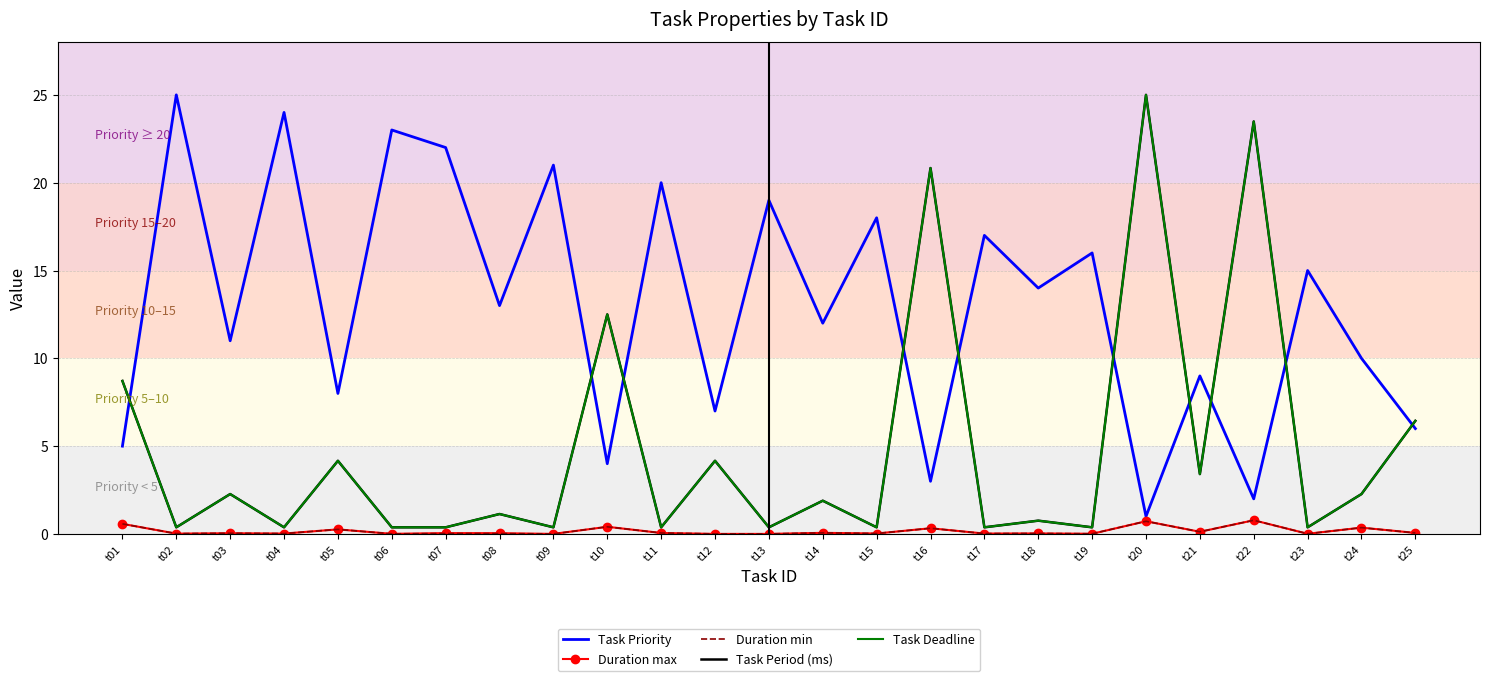

The value of Task Period (ms) at t20 is 25.0. True or false?

True